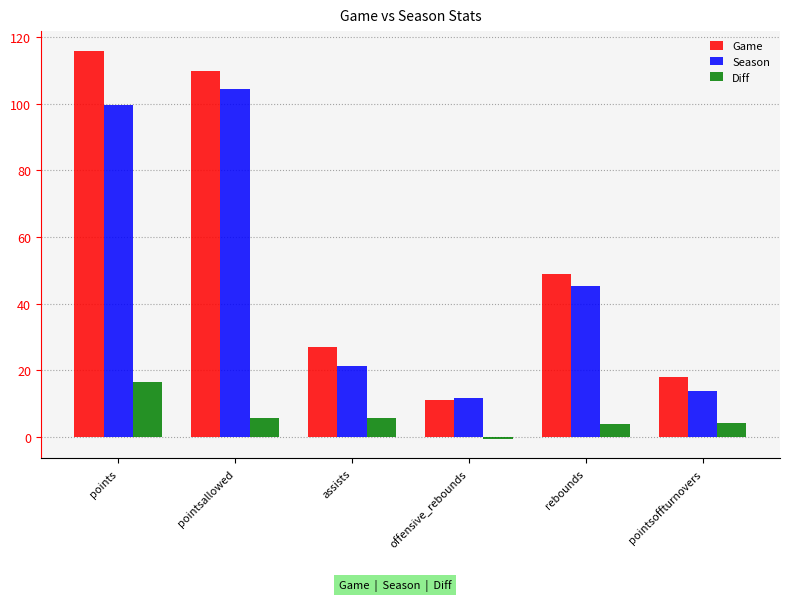

At how many categories does at least one series exceed 74?

2